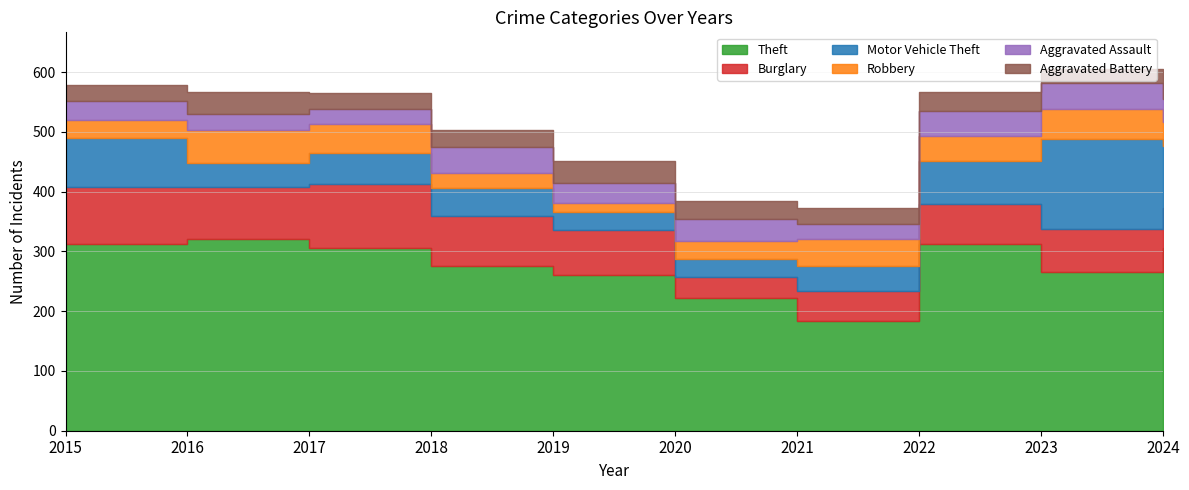

How many interior local valleys does the Aggravated Assault series have?

3